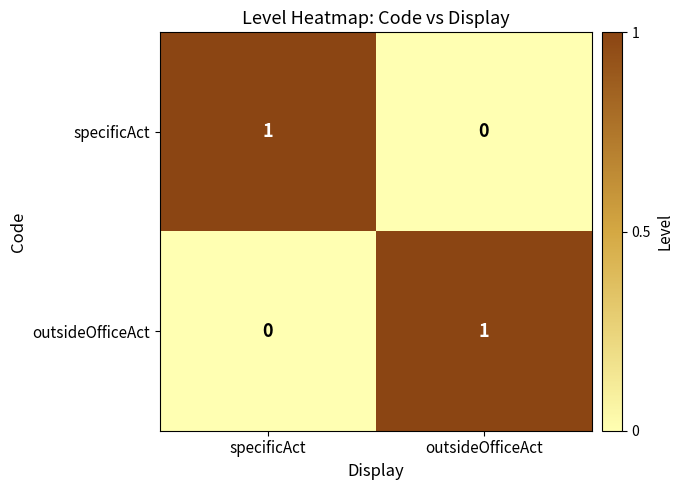

At outsideOfficeAct, list the series in order from largest to smallest.

outsideOfficeAct, specificAct